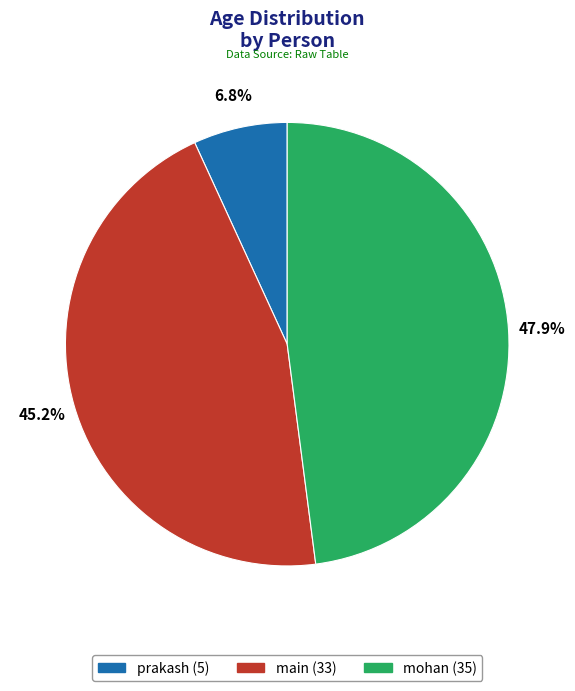

Which slice is the largest?

mohan